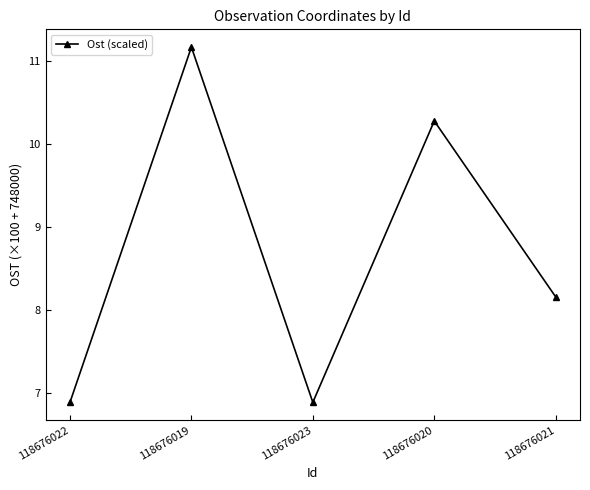

What is the ratio of the value at 118676019 to the value at 118676022?

1.6